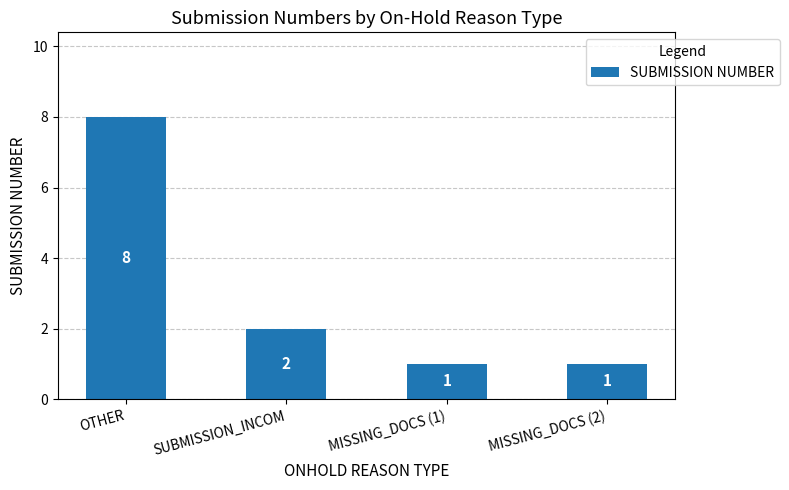

At which label does the data first exceed 2?

OTHER